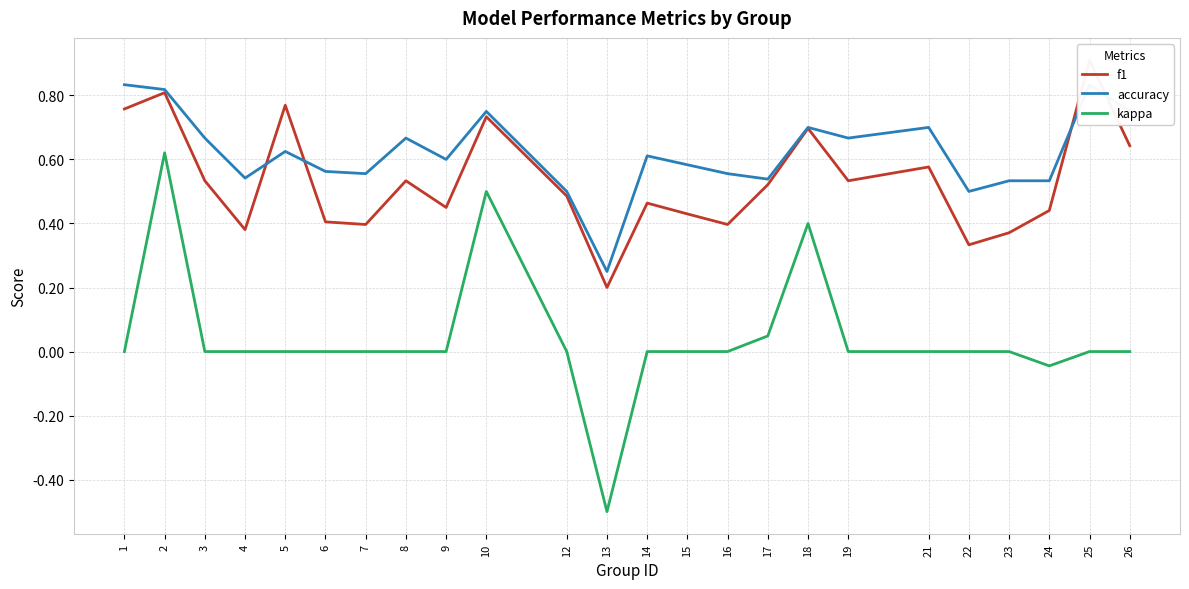

Rank the series by their maximum value, from highest to lowest.

f1, accuracy, kappa